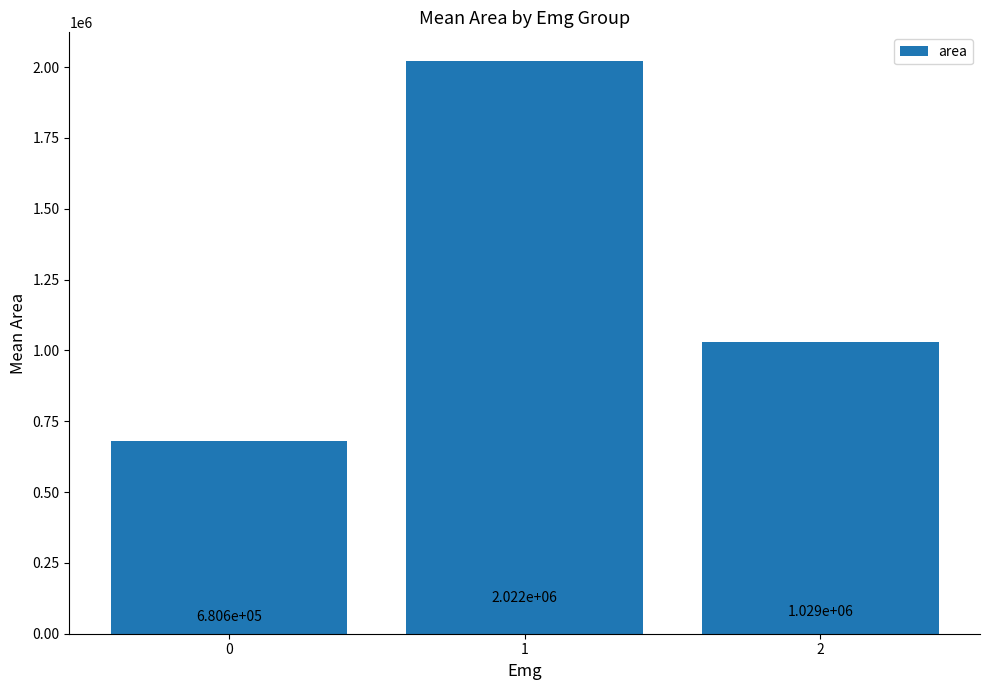

What is the difference between the values at 1 and 0?

1341250